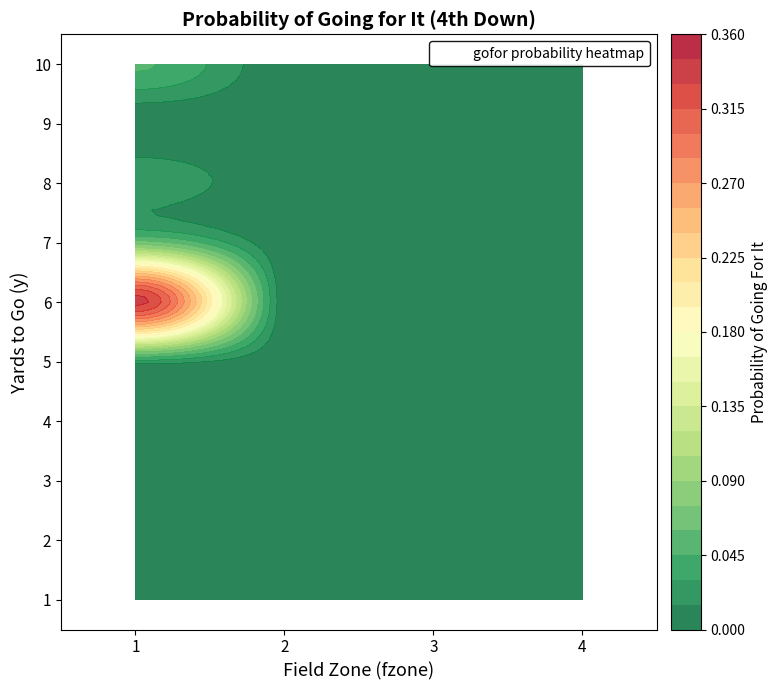

At how many categories does at least one series exceed 0?

2